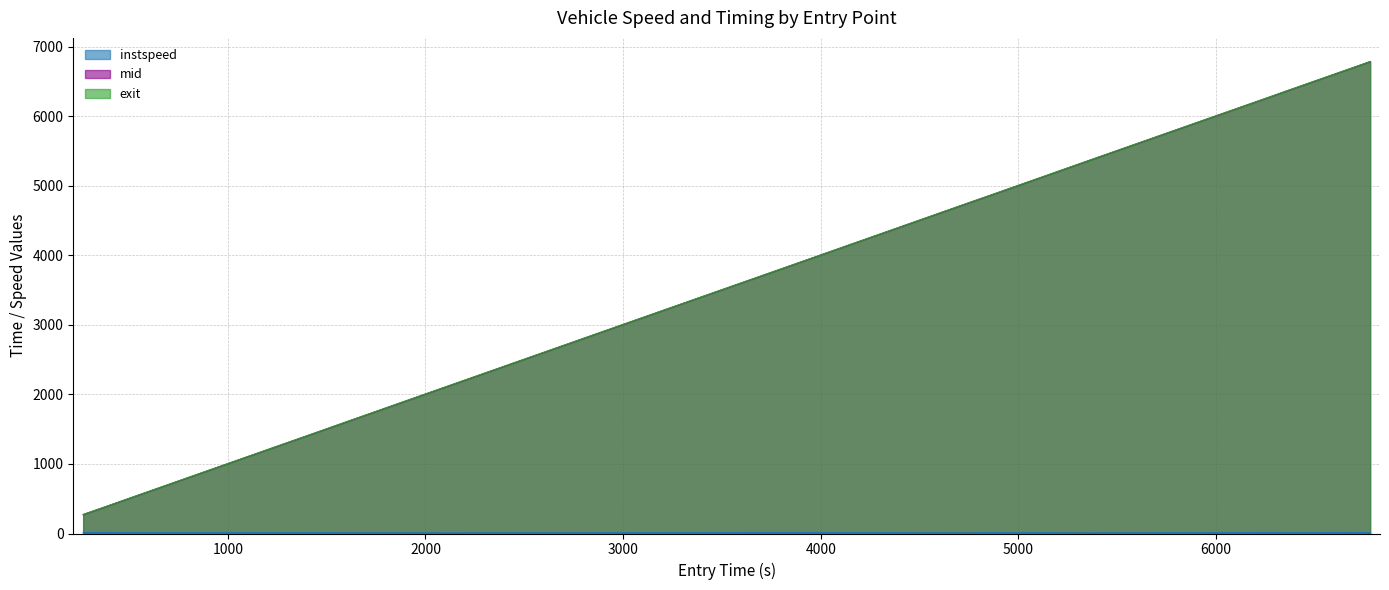

Does the chart have visible grid lines?

Yes